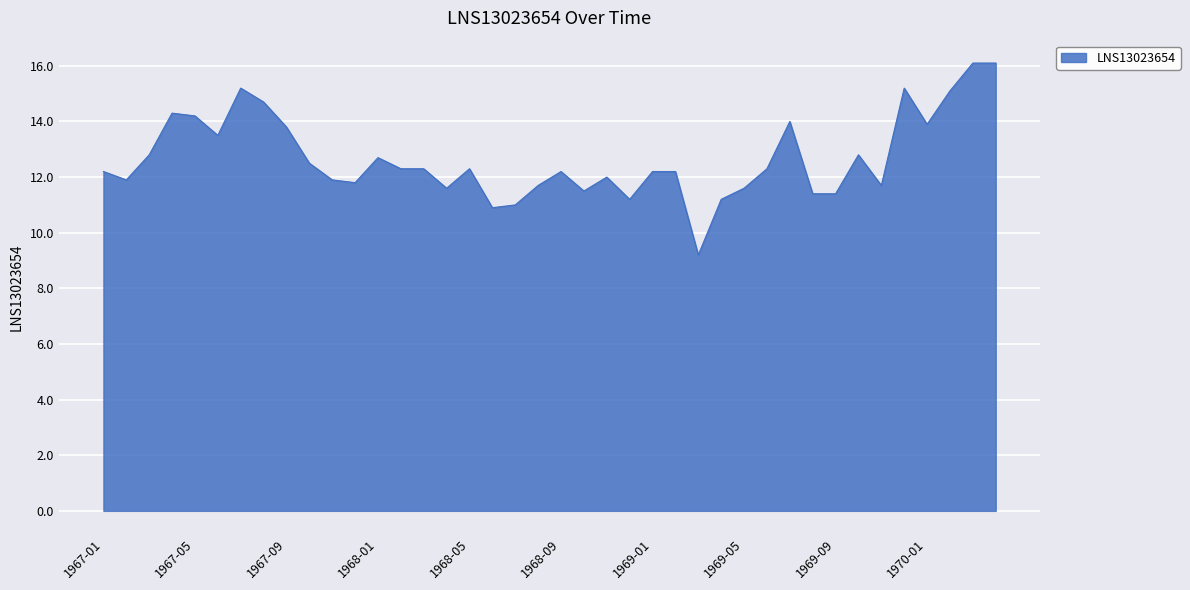

What is the minimum value shown in the chart?

9.2